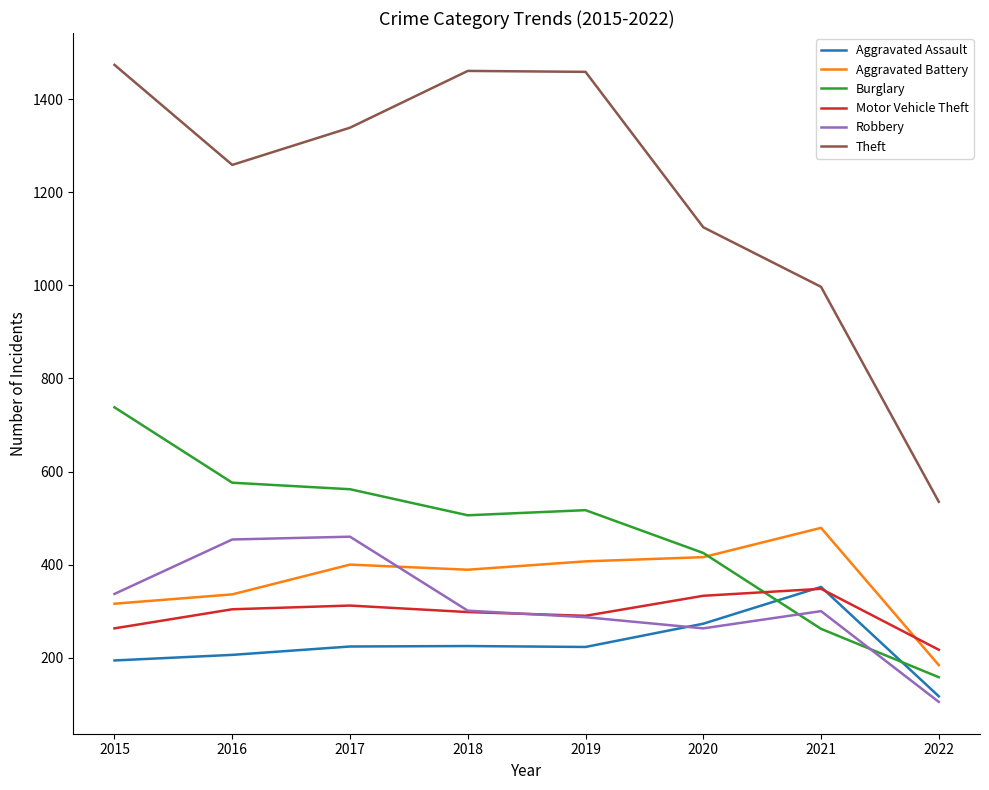

Which series has the largest range (max minus min)?

Theft